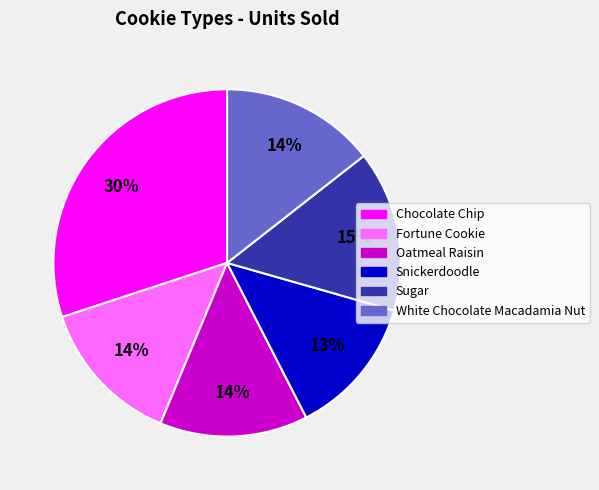

Combined, do Fortune Cookie and Chocolate Chip account for over 50%?

No